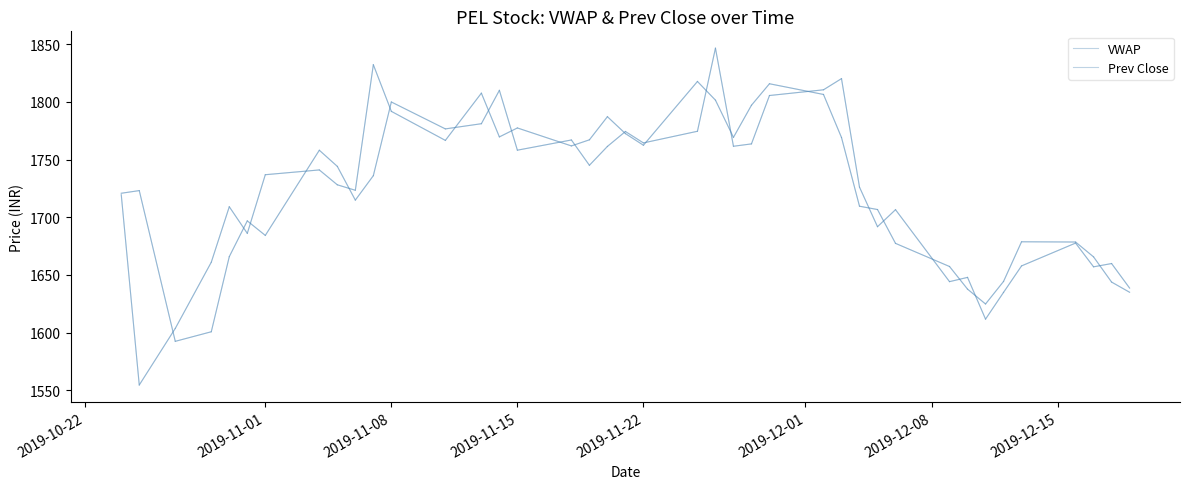

True or false: VWAP and Prev Close intersect in this chart.

True